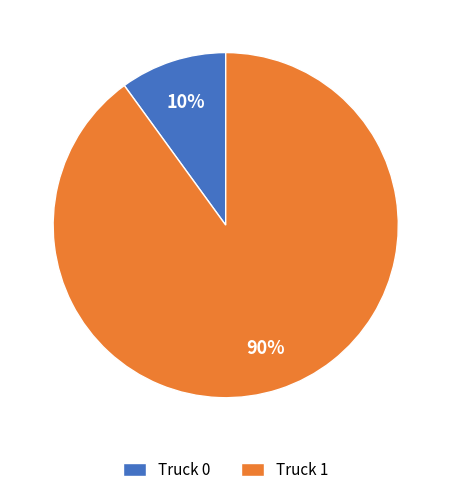

What is the largest slice in the pie chart?

Truck 1